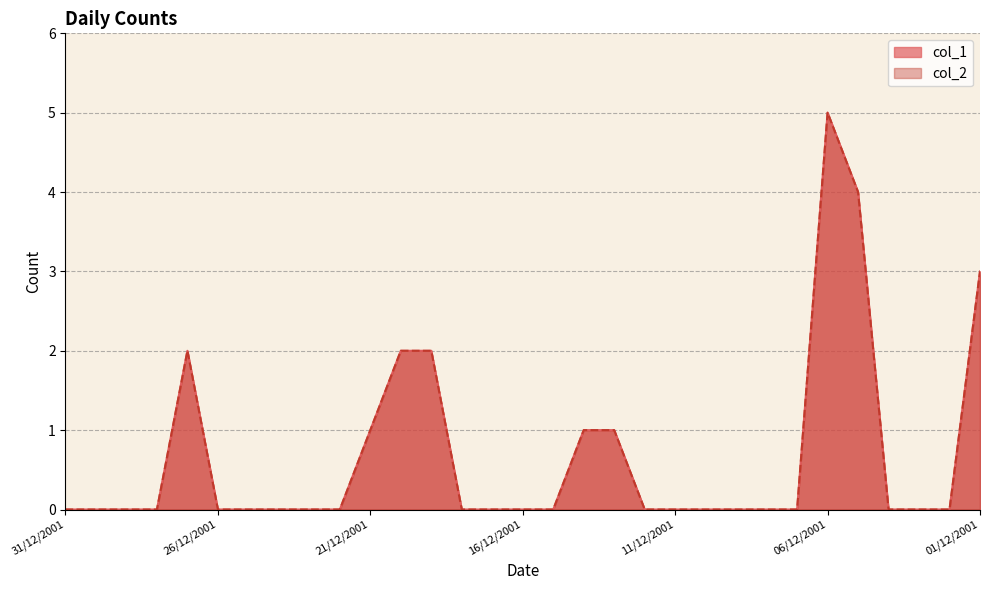

What is the difference between the maximum and minimum values in the col_1 series?

5